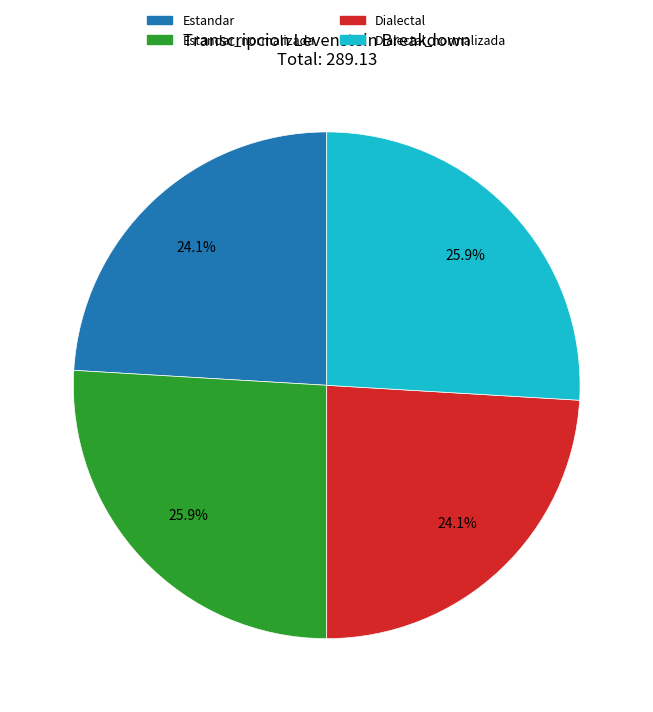

Which has a higher value, Estandar or Dialectal_normalizada?

Dialectal_normalizada